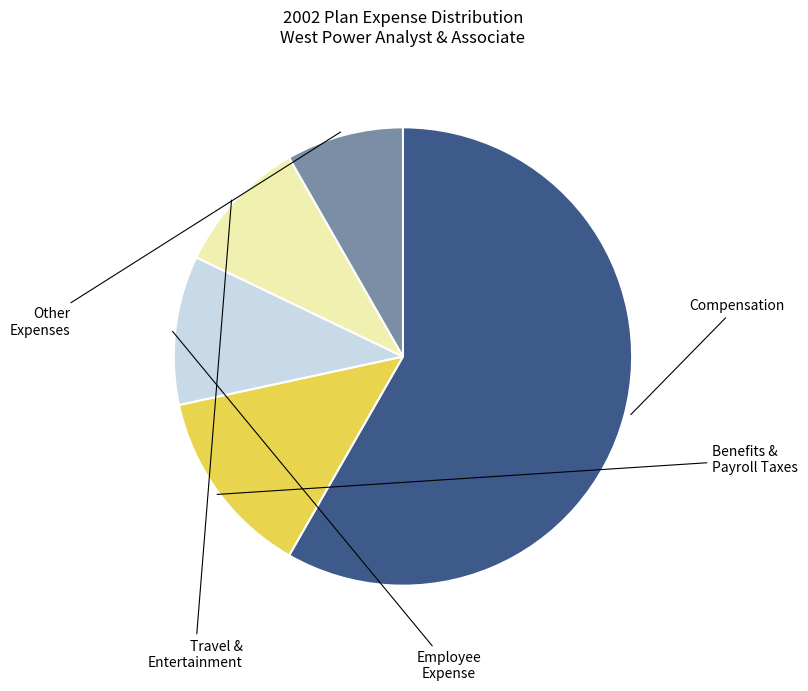

Is there a majority slice in this chart?

Yes